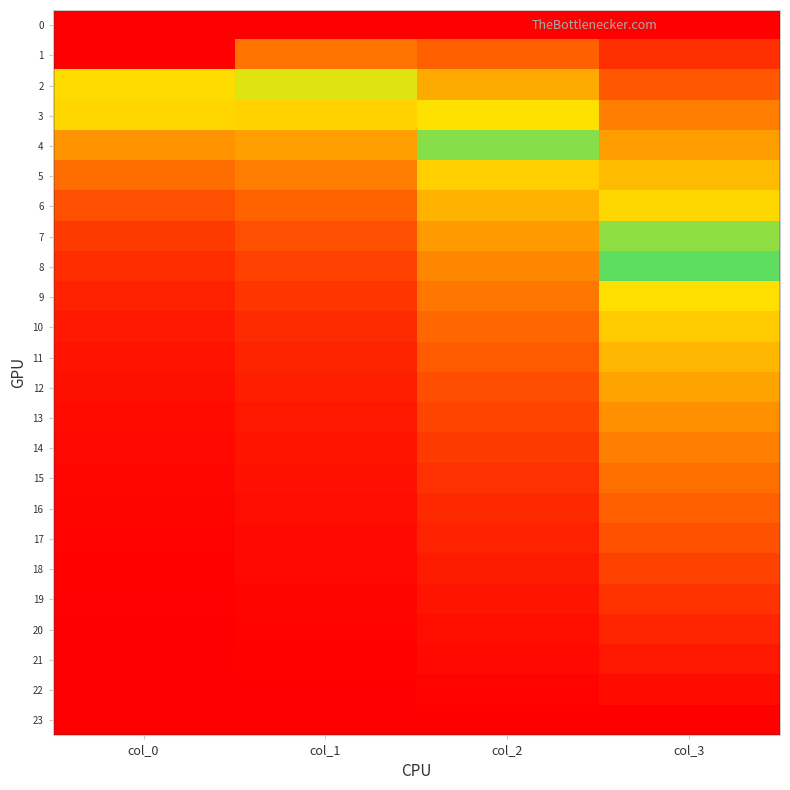

Which category has the lowest value across all series?

col_1